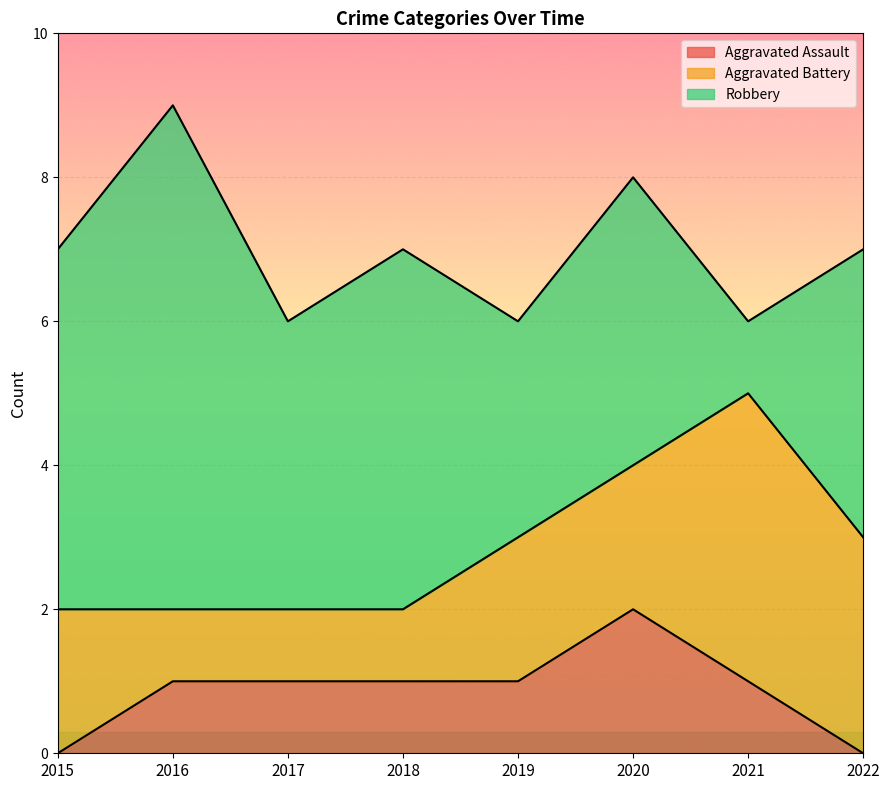

List the series in order of their peak value, lowest first.

Aggravated Assault, Aggravated Battery, Robbery